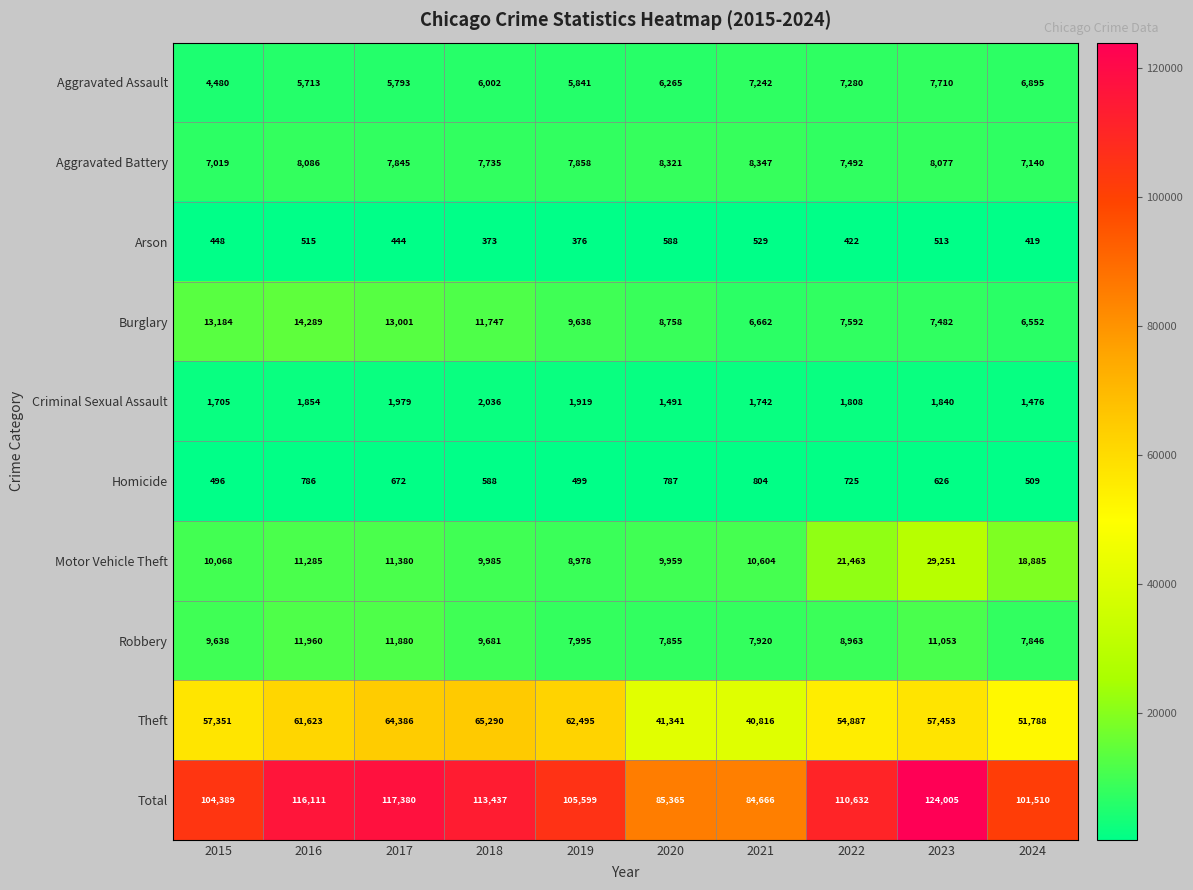

Count the number of categories in the chart.

10